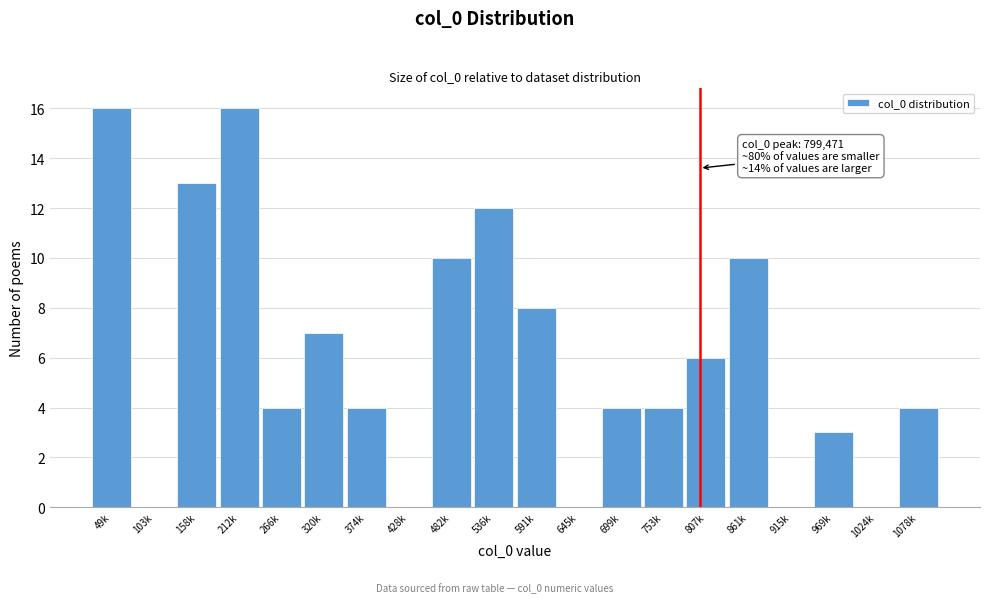

Reading left to right, transcribe all the data shown in this chart.

49k=16	103k=0	158k=13	212k=16	266k=4	320k=7	374k=4	428k=0	482k=10	536k=12	591k=8	645k=0	699k=4	753k=4	807k=6	861k=10	915k=0	969k=3	1024k=0	1078k=4